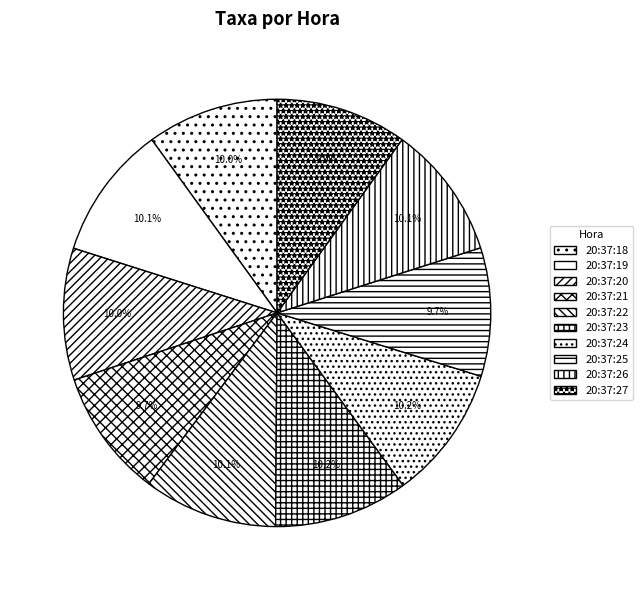

What portion of the pie excludes 20:37:23?

89.8%